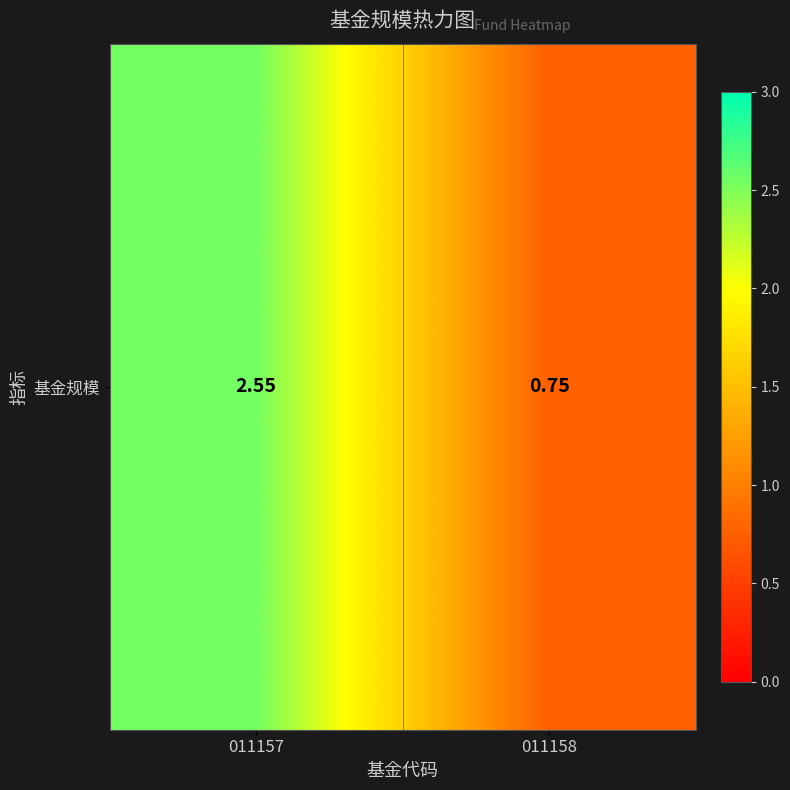

What is the change in value from 011157 to 011158?

-1.8